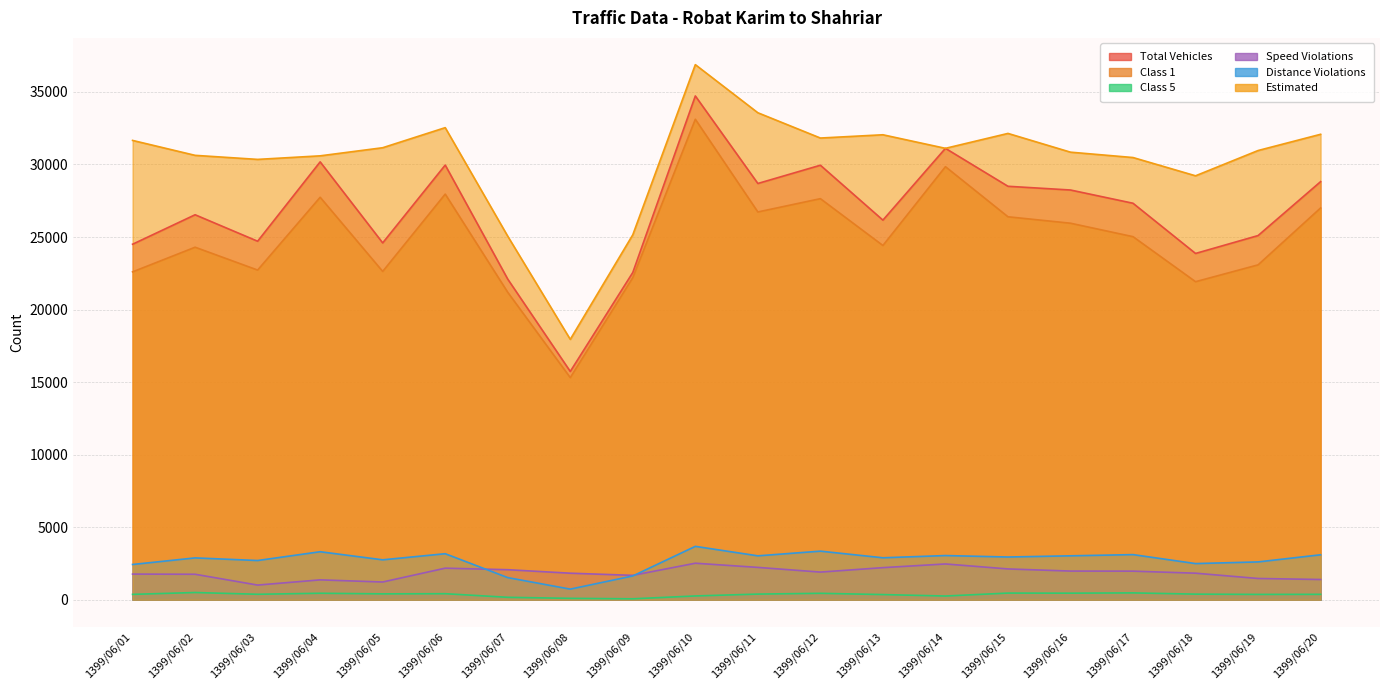

Between 1399/06/01 and 1399/06/10, which is larger?

1399/06/10